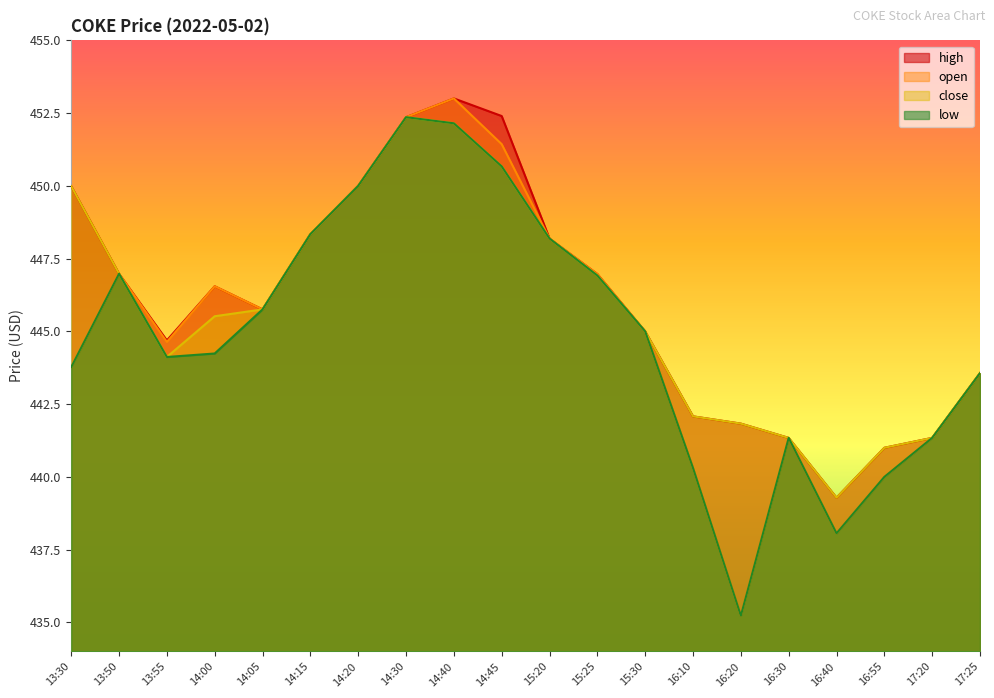

In open, how many points are higher than both neighbors (excluding endpoints)?

4